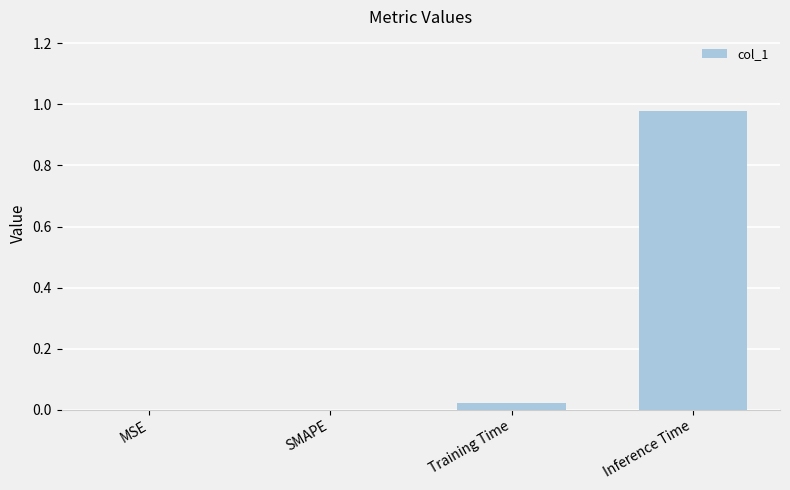

Are the bars horizontal?

No